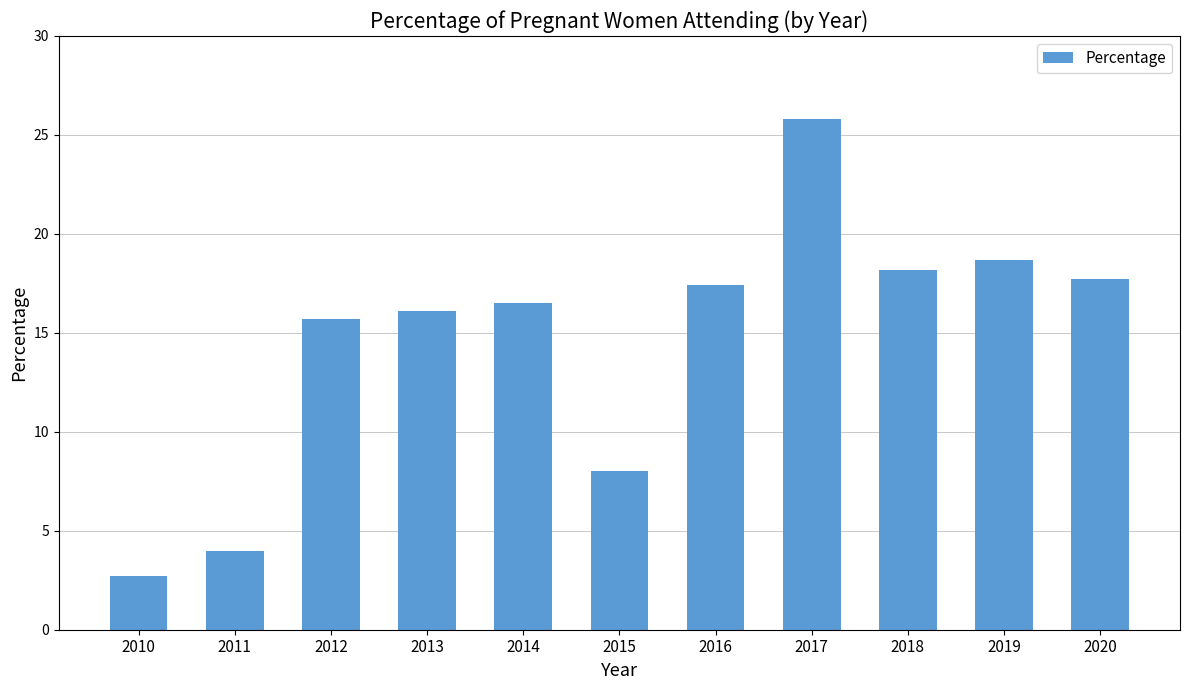

List the labels in order of value, smallest first.

2010, 2011, 2015, 2012, 2013, 2014, 2016, 2020, 2018, 2019, 2017